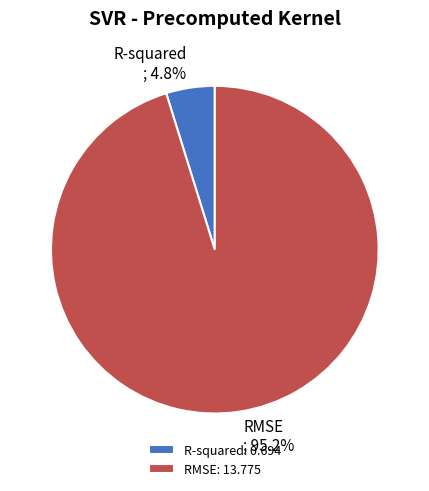

Between RMSE and R-squared, which is larger?

RMSE